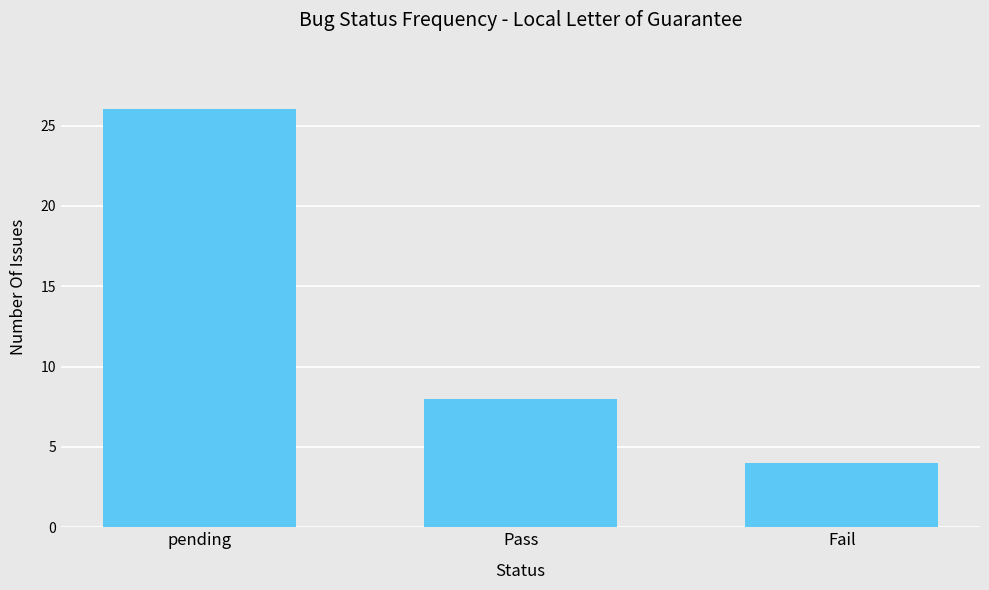

True or false: the data shows 4 at Fail.

True